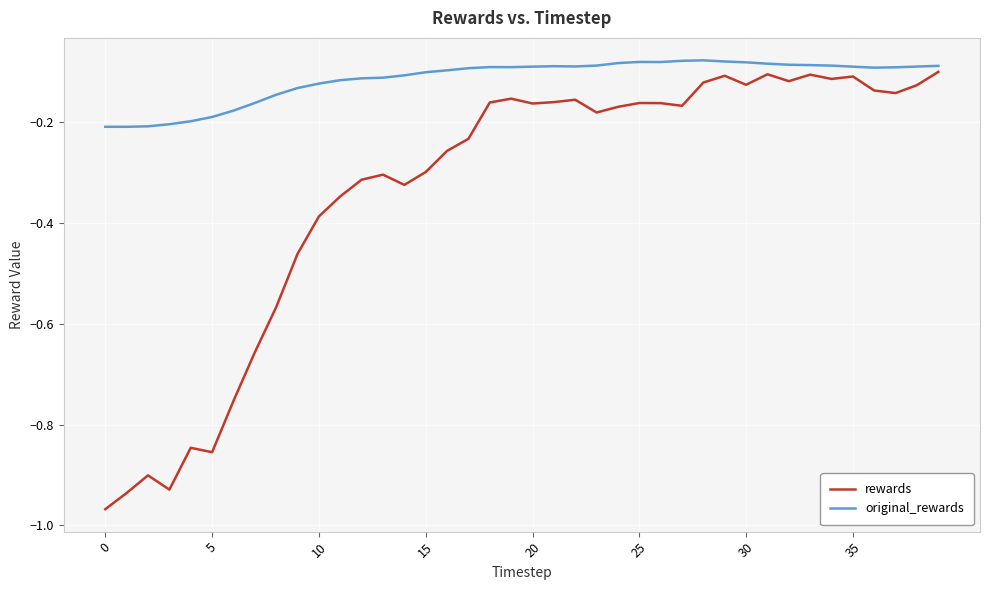

What is the difference between the maximum and minimum values in the rewards series?

0.9